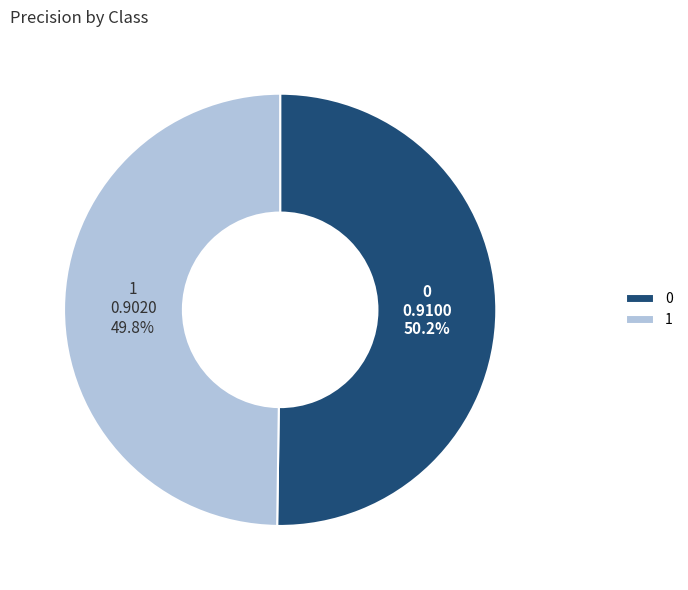

Combined, do 1 and 0 account for over 50%?

Yes